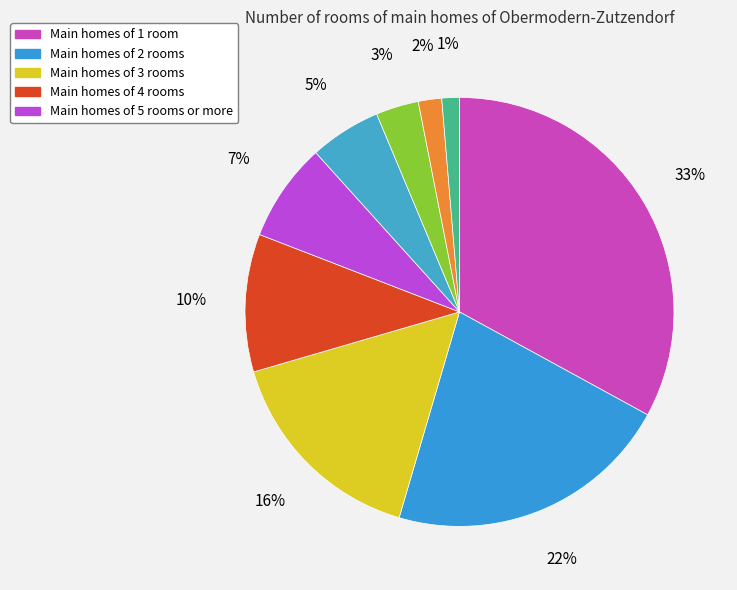

Count the number of slices in the pie.

9